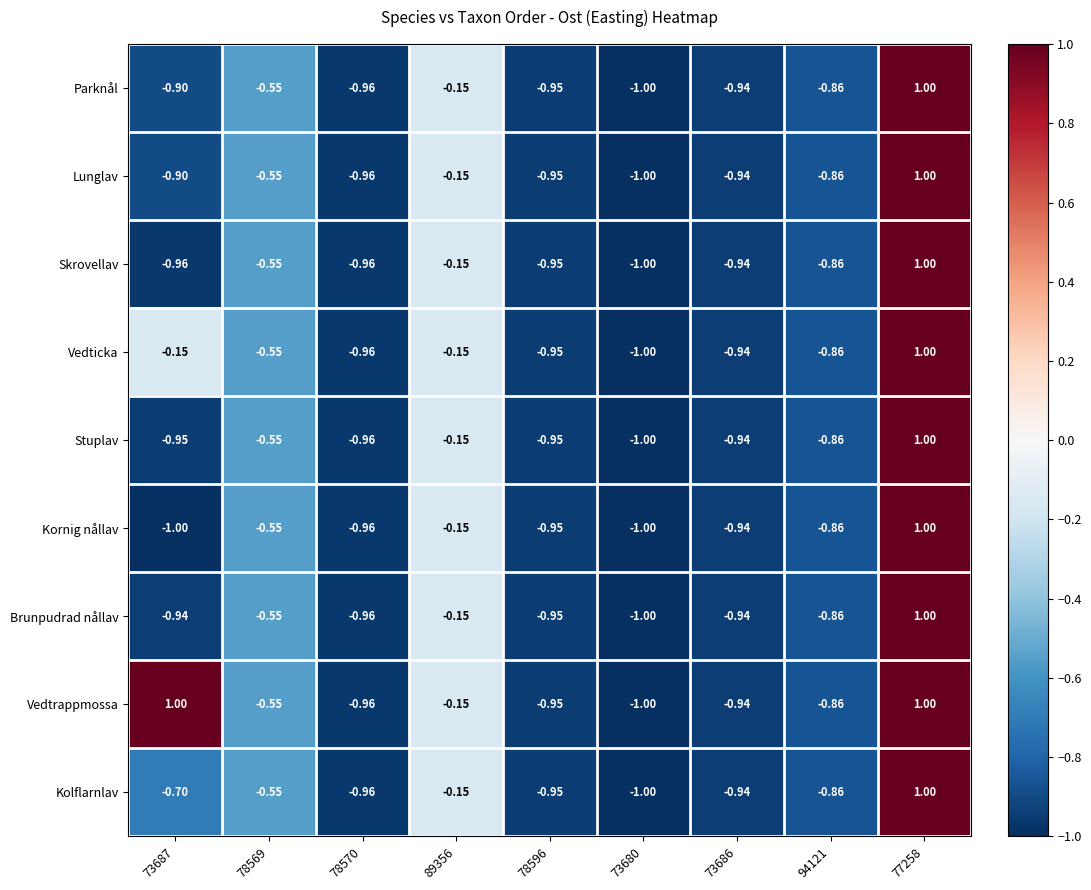

Is the value of Parknål at 78569 greater than the value of Vedticka at 78596?

Yes